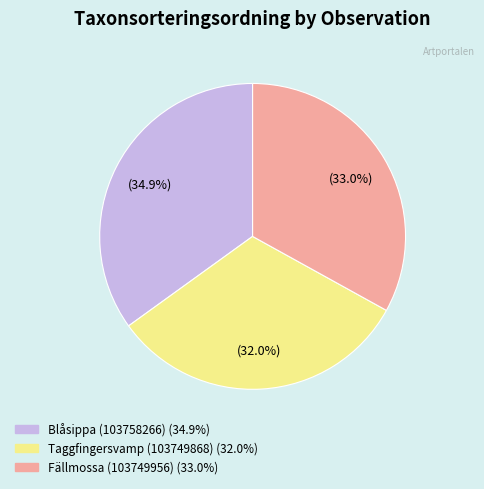

To the nearest percent, what is the average slice percentage?

33%